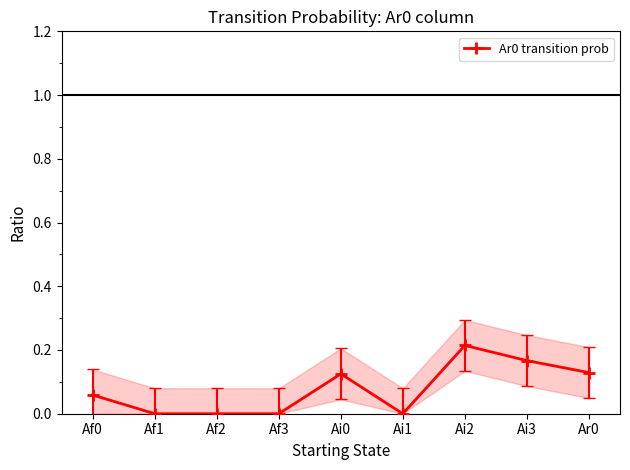

Reading right to left, transcribe all the data shown in this chart.

Ar0=0.1	Ai3=0.2	Ai2=0.2	Ai1=0.0	Ai0=0.1	Af3=0.0	Af2=0.0	Af1=0.0	Af0=0.1